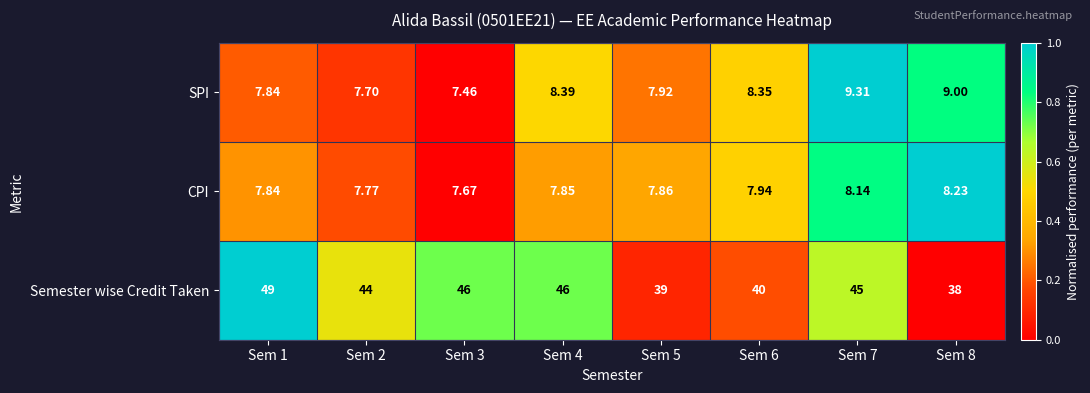

At which category is the sum across all series the highest?

Sem 1